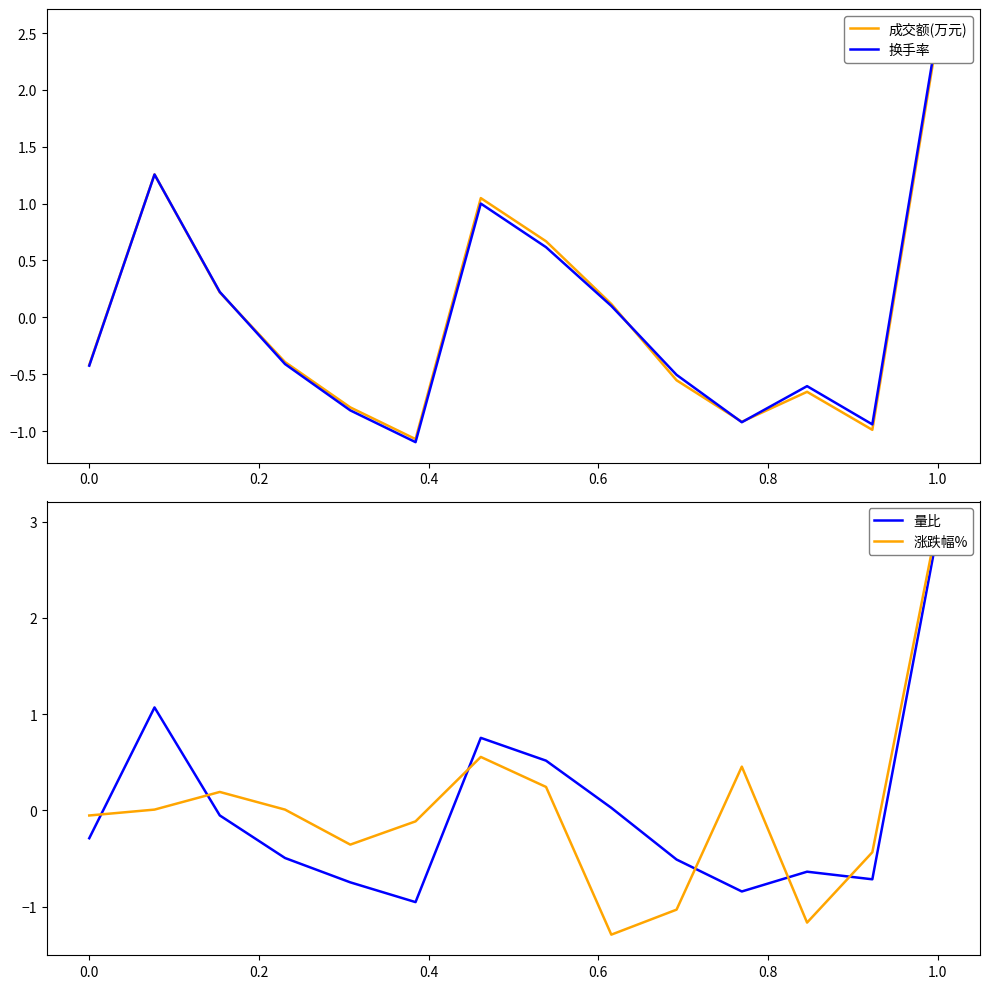

Reading left to right, what are all the values shown in this chart?

成交额(万元): -0.4	1.3	0.2	-0.4	-0.8	-1.1	1.0	0.7	0.1	-0.6	-0.9	-0.7	-1.0	2.5
换手率: -0.4	1.3	0.2	-0.4	-0.8	-1.1	1.0	0.6	0.1	-0.5	-0.9	-0.6	-0.9	2.5
量比: -0.3	1.1	-0.1	-0.5	-0.7	-1.0	0.8	0.5	0.0	-0.5	-0.8	-0.6	-0.7	2.9
涨跌幅%: -0.1	0.0	0.2	0.0	-0.4	-0.1	0.6	0.2	-1.3	-1.0	0.5	-1.2	-0.4	3.0